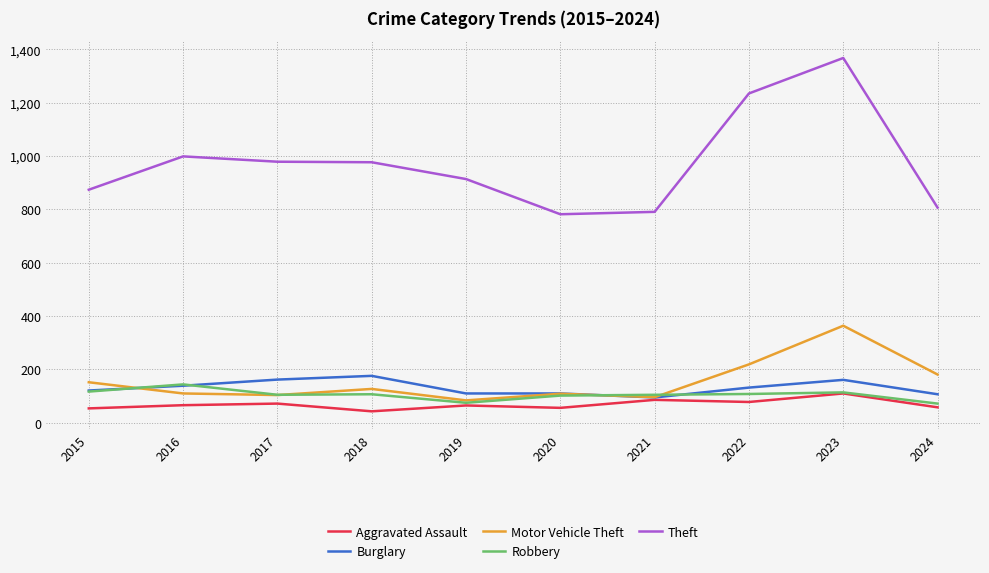

Is this an area chart (filled region under the line)?

No